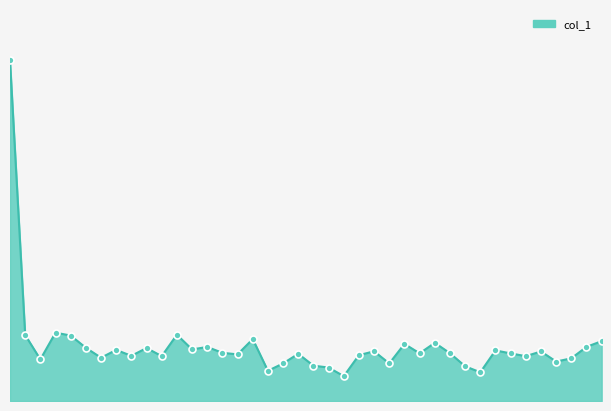

Reading left to right, transcribe all the data shown in this chart.

96/09/27=17786000	96/09/28=3447000	96/09/29=2172000	96/10/01=3568000	96/10/02=3418000	96/10/03=2778000	96/10/04=2261000	96/10/05=2666000	96/10/08=2359000	96/10/09=2767000	96/10/11=2342000	96/10/12=3462000	96/10/15=2693000	96/10/16=2823000	96/10/17=2516000	96/10/18=2435000	96/10/19=3233000	96/10/22=1576000	96/10/23=1961000	96/10/24=2465000	96/10/25=1844000	96/10/26=1748000	96/10/29=1296000	96/10/30=2394000	96/10/31=2596000	96/11/01=1960000	96/11/02=2981000	96/11/05=2490000	96/11/06=3037000	96/11/07=2495000	96/11/08=1813000	96/11/09=1498000	96/11/12=2641000	96/11/13=2485000	96/11/14=2341000	96/11/15=2588000	96/11/16=2059000	96/11/19=2229000	96/11/20=2827000	96/11/21=3126000